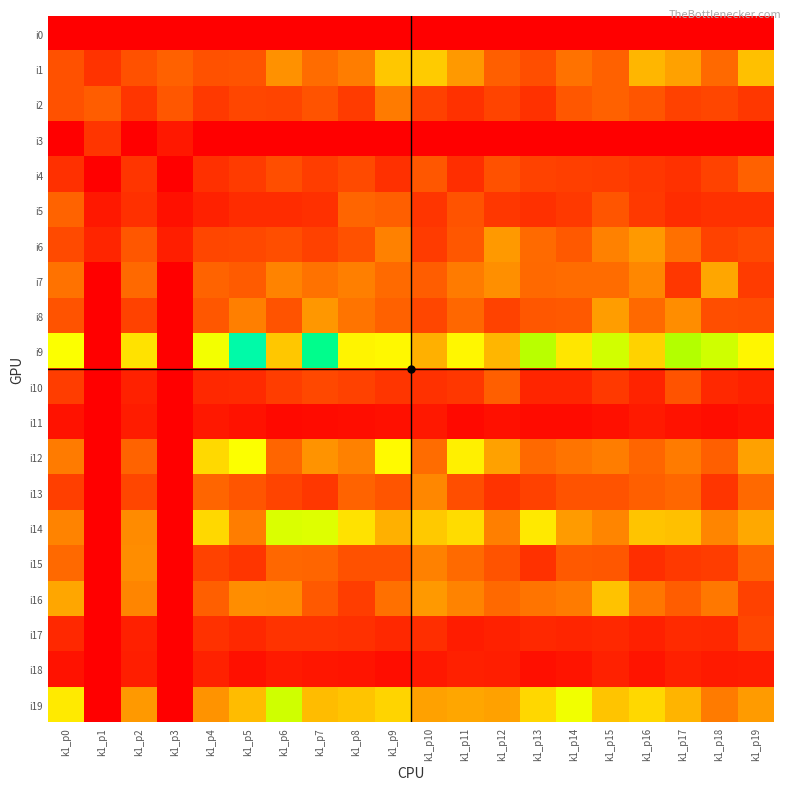

Reading left to right, list all the values displayed in this chart.

i0: k1_p0=0	k1_p1=0	k1_p2=0	k1_p3=0	k1_p4=0	k1_p5=0	k1_p6=0	k1_p7=0	k1_p8=0	k1_p9=0	k1_p10=0	k1_p11=0	k1_p12=0	k1_p13=0	k1_p14=0	k1_p15=0	k1_p16=0	k1_p17=0	k1_p18=0	k1_p19=0
i1: k1_p0=42	k1_p1=27	k1_p2=42	k1_p3=50	k1_p4=42	k1_p5=43	k1_p6=74	k1_p7=56	k1_p8=64	k1_p9=100	k1_p10=102	k1_p11=78	k1_p12=49	k1_p13=41	k1_p14=59	k1_p15=50	k1_p16=92	k1_p17=82	k1_p18=54	k1_p19=97
i2: k1_p0=42	k1_p1=48	k1_p2=28	k1_p3=45	k1_p4=30	k1_p5=37	k1_p6=36	k1_p7=43	k1_p8=31	k1_p9=63	k1_p10=34	k1_p11=26	k1_p12=36	k1_p13=26	k1_p14=45	k1_p15=50	k1_p16=44	k1_p17=34	k1_p18=37	k1_p19=29
i3: k1_p0=0	k1_p1=28	k1_p2=0	k1_p3=13	k1_p4=0	k1_p5=0	k1_p6=0	k1_p7=0	k1_p8=0	k1_p9=0	k1_p10=0	k1_p11=0	k1_p12=0	k1_p13=0	k1_p14=0	k1_p15=0	k1_p16=0	k1_p17=0	k1_p18=0	k1_p19=0
i4: k1_p0=25	k1_p1=0	k1_p2=28	k1_p3=0	k1_p4=25	k1_p5=31	k1_p6=41	k1_p7=32	k1_p8=39	k1_p9=25	k1_p10=45	k1_p11=24	k1_p12=42	k1_p13=35	k1_p14=33	k1_p15=32	k1_p16=29	k1_p17=26	k1_p18=35	k1_p19=50
i5: k1_p0=51	k1_p1=13	k1_p2=25	k1_p3=9	k1_p4=18	k1_p5=23	k1_p6=23	k1_p7=25	k1_p8=52	k1_p9=49	k1_p10=28	k1_p11=43	k1_p12=29	k1_p13=25	k1_p14=30	k1_p15=44	k1_p16=30	k1_p17=23	k1_p18=26	k1_p19=26
i6: k1_p0=39	k1_p1=20	k1_p2=45	k1_p3=16	k1_p4=37	k1_p5=38	k1_p6=41	k1_p7=34	k1_p8=42	k1_p9=66	k1_p10=31	k1_p11=45	k1_p12=78	k1_p13=55	k1_p14=46	k1_p15=66	k1_p16=78	k1_p17=58	k1_p18=35	k1_p19=39
i7: k1_p0=59	k1_p1=0	k1_p2=54	k1_p3=0	k1_p4=51	k1_p5=47	k1_p6=67	k1_p7=59	k1_p8=65	k1_p9=55	k1_p10=48	k1_p11=63	k1_p12=73	k1_p13=54	k1_p14=56	k1_p15=56	k1_p16=69	k1_p17=29	k1_p18=84	k1_p19=31
i8: k1_p0=43	k1_p1=0	k1_p2=35	k1_p3=0	k1_p4=45	k1_p5=65	k1_p6=43	k1_p7=77	k1_p8=60	k1_p9=50	k1_p10=37	k1_p11=53	k1_p12=35	k1_p13=45	k1_p14=46	k1_p15=80	k1_p16=54	k1_p17=72	k1_p18=41	k1_p19=40
i9: k1_p0=144	k1_p1=0	k1_p2=118	k1_p3=0	k1_p4=148	k1_p5=227	k1_p6=100	k1_p7=218	k1_p8=134	k1_p9=137	k1_p10=89	k1_p11=136	k1_p12=92	k1_p13=175	k1_p14=122	k1_p15=164	k1_p16=105	k1_p17=178	k1_p18=165	k1_p19=135
i10: k1_p0=32	k1_p1=0	k1_p2=18	k1_p3=0	k1_p4=21	k1_p5=22	k1_p6=32	k1_p7=38	k1_p8=34	k1_p9=28	k1_p10=26	k1_p11=29	k1_p12=49	k1_p13=20	k1_p14=20	k1_p15=30	k1_p16=19	k1_p17=43	k1_p18=21	k1_p19=18
i11: k1_p0=10	k1_p1=0	k1_p2=15	k1_p3=0	k1_p4=13	k1_p5=10	k1_p6=5	k1_p7=6	k1_p8=7	k1_p9=9	k1_p10=13	k1_p11=5	k1_p12=9	k1_p13=6	k1_p14=6	k1_p15=9	k1_p16=14	k1_p17=10	k1_p18=7	k1_p19=11
i12: k1_p0=63	k1_p1=0	k1_p2=51	k1_p3=0	k1_p4=110	k1_p5=144	k1_p6=52	k1_p7=75	k1_p8=66	k1_p9=139	k1_p10=56	k1_p11=130	k1_p12=82	k1_p13=54	k1_p14=60	k1_p15=64	k1_p16=52	k1_p17=63	k1_p18=49	k1_p19=82
i13: k1_p0=33	k1_p1=0	k1_p2=37	k1_p3=0	k1_p4=52	k1_p5=44	k1_p6=36	k1_p7=29	k1_p8=51	k1_p9=44	k1_p10=69	k1_p11=41	k1_p12=27	k1_p13=34	k1_p14=43	k1_p15=43	k1_p16=49	k1_p17=53	k1_p18=28	k1_p19=54
i14: k1_p0=67	k1_p1=0	k1_p2=71	k1_p3=0	k1_p4=109	k1_p5=64	k1_p6=160	k1_p7=158	k1_p8=118	k1_p9=89	k1_p10=101	k1_p11=113	k1_p12=65	k1_p13=124	k1_p14=79	k1_p15=68	k1_p16=99	k1_p17=97	k1_p18=68	k1_p19=85
i15: k1_p0=54	k1_p1=0	k1_p2=72	k1_p3=0	k1_p4=35	k1_p5=28	k1_p6=53	k1_p7=52	k1_p8=42	k1_p9=42	k1_p10=66	k1_p11=55	k1_p12=43	k1_p13=26	k1_p14=46	k1_p15=45	k1_p16=24	k1_p17=30	k1_p18=32	k1_p19=51
i16: k1_p0=84	k1_p1=0	k1_p2=68	k1_p3=0	k1_p4=49	k1_p5=72	k1_p6=71	k1_p7=46	k1_p8=32	k1_p9=58	k1_p10=78	k1_p11=67	k1_p12=54	k1_p13=60	k1_p14=63	k1_p15=98	k1_p16=61	k1_p17=48	k1_p18=62	k1_p19=34
i17: k1_p0=21	k1_p1=0	k1_p2=17	k1_p3=0	k1_p4=26	k1_p5=21	k1_p6=27	k1_p7=27	k1_p8=25	k1_p9=21	k1_p10=24	k1_p11=15	k1_p12=18	k1_p13=21	k1_p14=20	k1_p15=21	k1_p16=17	k1_p17=22	k1_p18=21	k1_p19=37
i18: k1_p0=10	k1_p1=0	k1_p2=16	k1_p3=0	k1_p4=18	k1_p5=9	k1_p6=14	k1_p7=12	k1_p8=11	k1_p9=7	k1_p10=13	k1_p11=17	k1_p12=16	k1_p13=8	k1_p14=11	k1_p15=18	k1_p16=11	k1_p17=17	k1_p18=14	k1_p19=15
i19: k1_p0=125	k1_p1=0	k1_p2=78	k1_p3=0	k1_p4=75	k1_p5=95	k1_p6=165	k1_p7=95	k1_p8=99	k1_p9=106	k1_p10=82	k1_p11=84	k1_p12=82	k1_p13=108	k1_p14=149	k1_p15=99	k1_p16=109	k1_p17=91	k1_p18=63	k1_p19=79